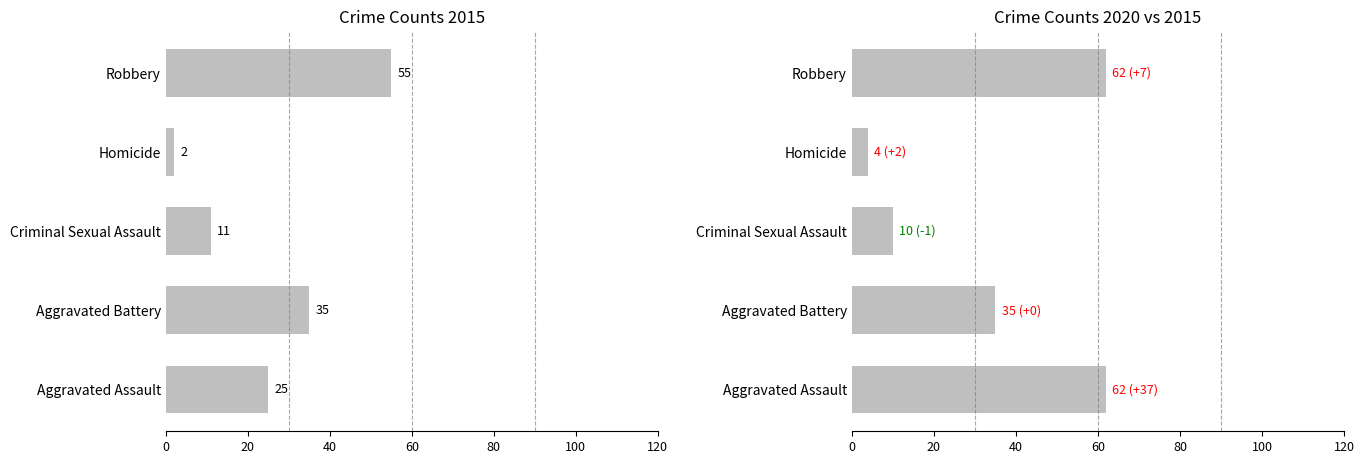

What is the total value across all series at Criminal Sexual Assault?

21